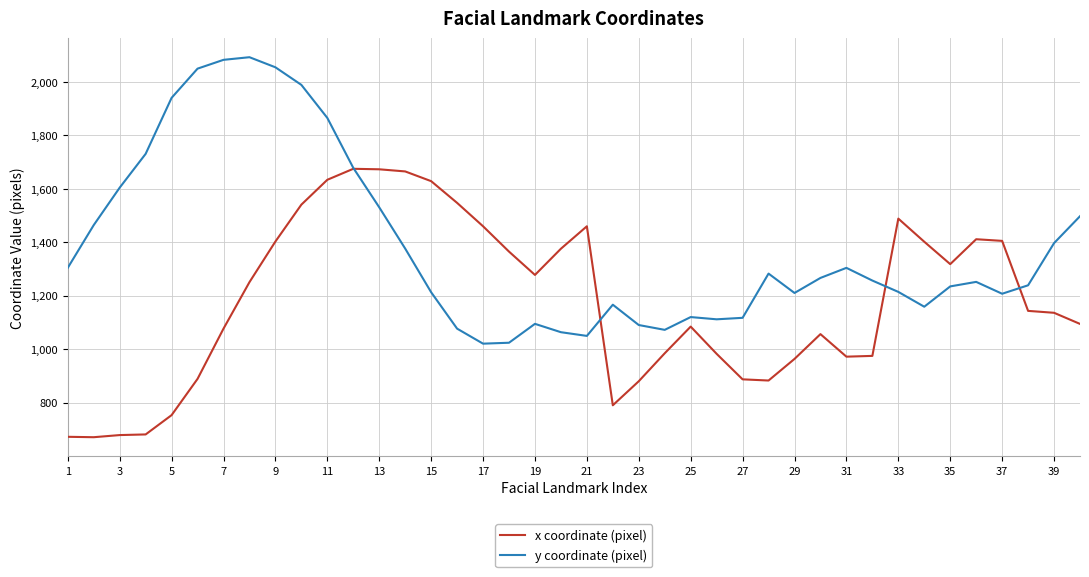

In x coordinate (pixel), how many points are higher than both neighbors (excluding endpoints)?

6